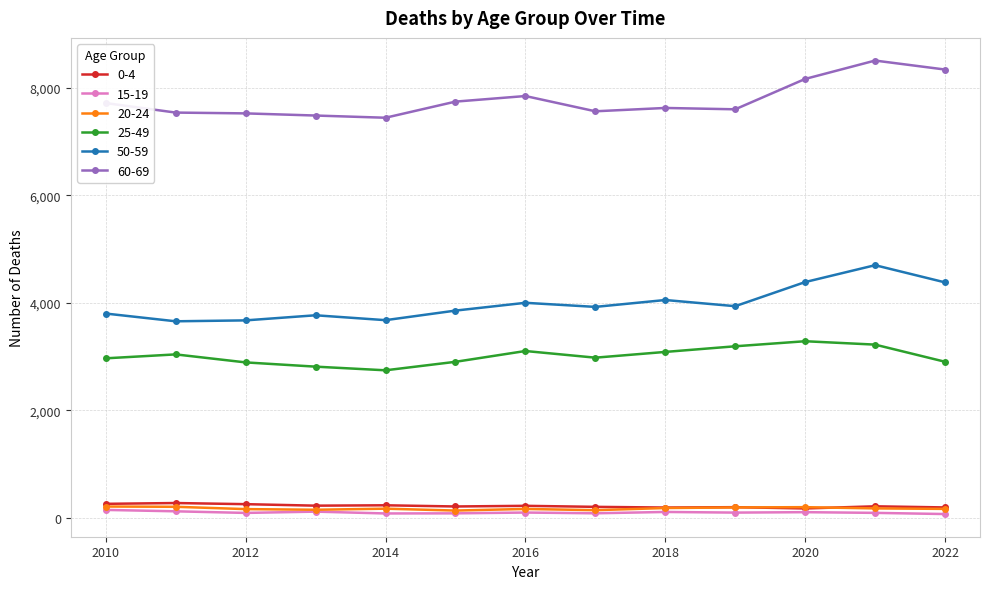

What is the smallest value displayed?

70